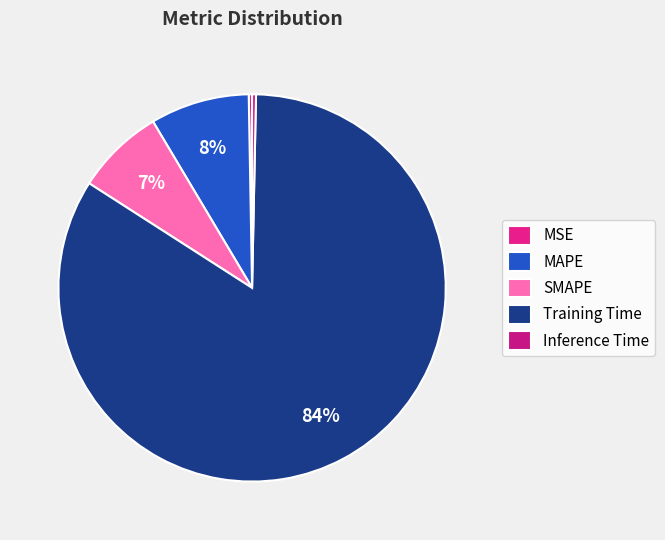

True or false: SMAPE accounts for 7% of the total.

True